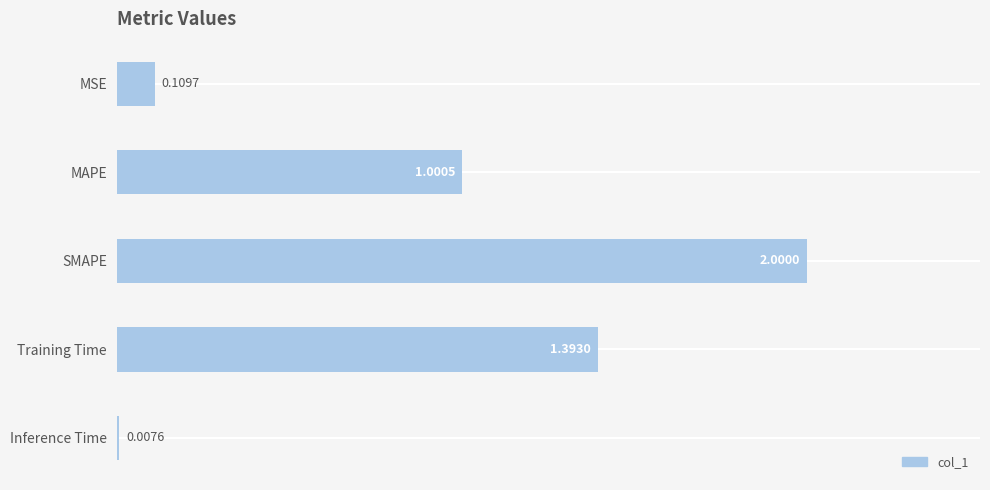

How many distinct data groups are displayed?

1